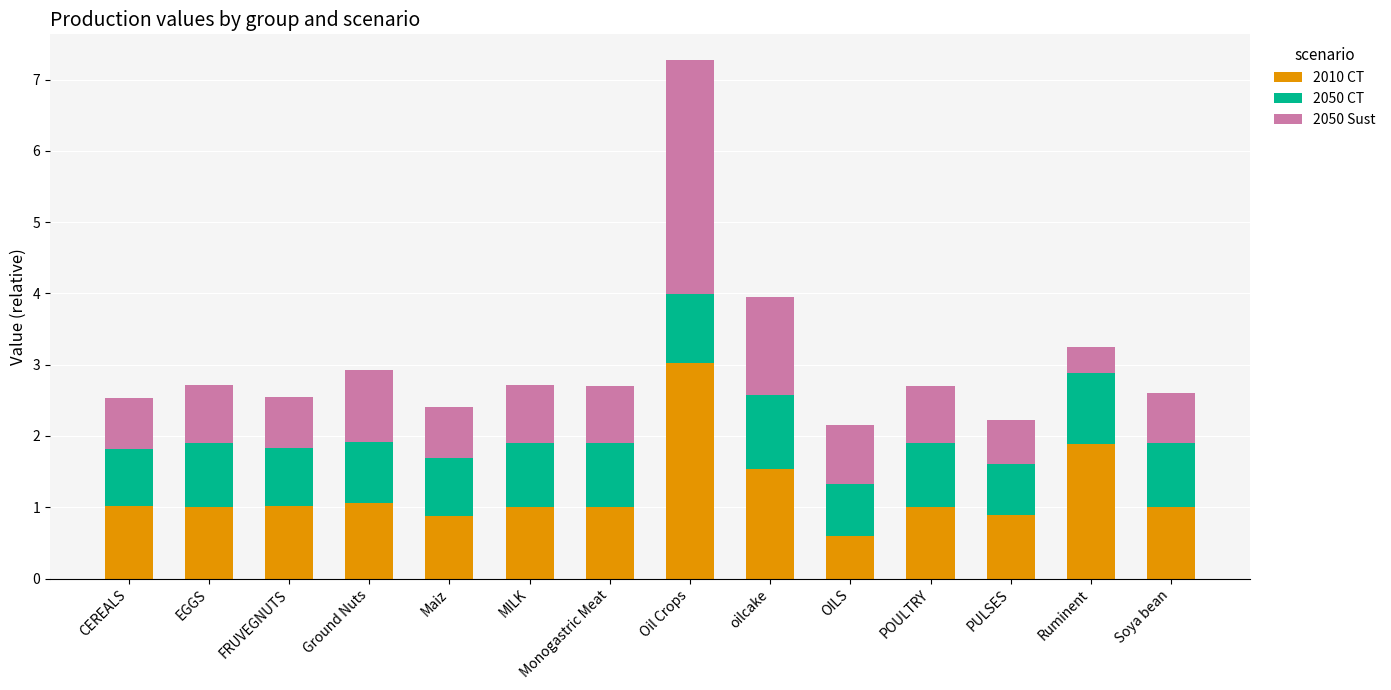

The value of 2010 CT at PULSES is 1.4. True or false?

False